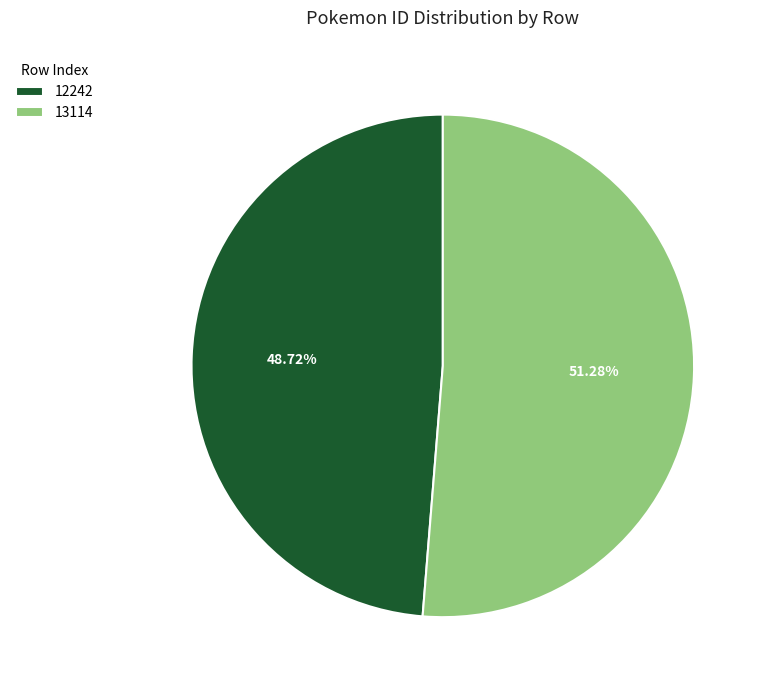

The 12242 slice represents 49% of the pie. True or false?

True